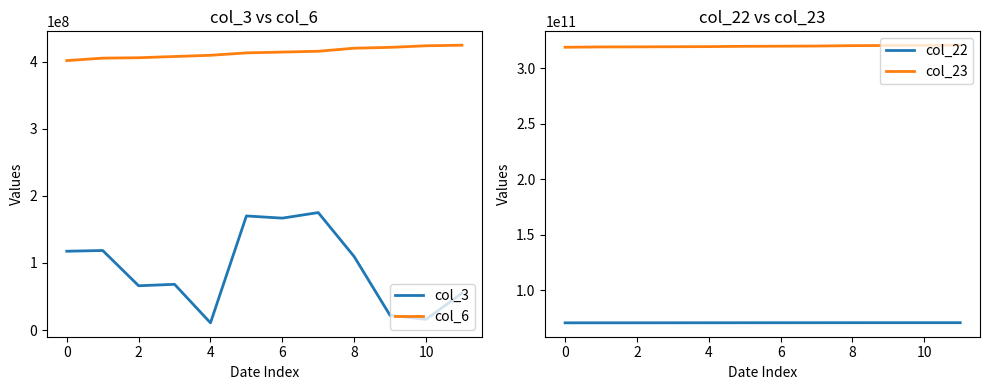

List the series in order of their peak value, highest first.

col_23, col_22, col_6, col_3